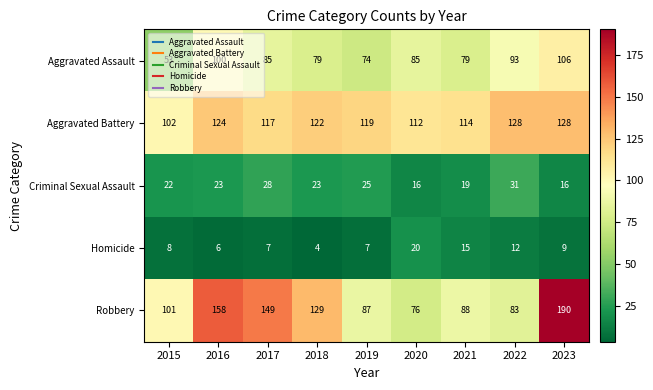

The value of Criminal Sexual Assault at 2017 is 9. True or false?

False